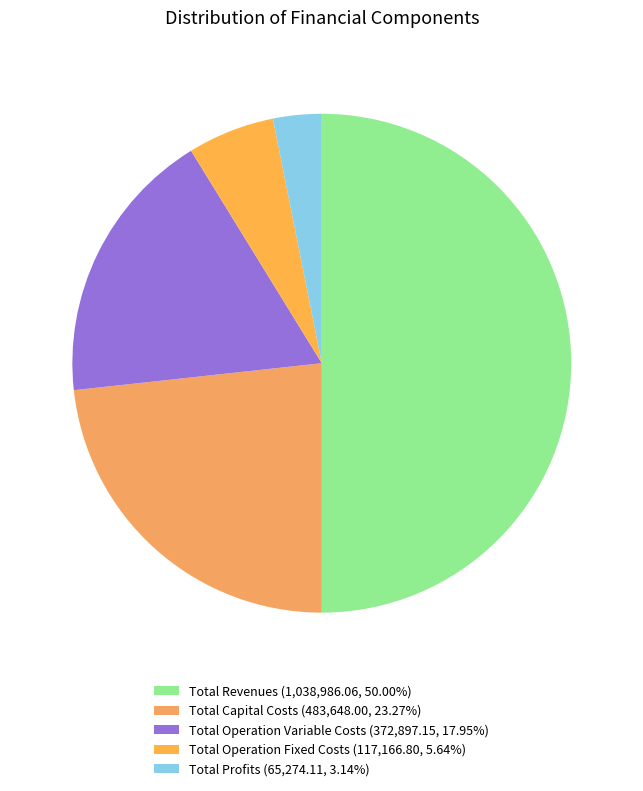

What percentage is the Total Capital Costs slice, to the nearest percent?

23%